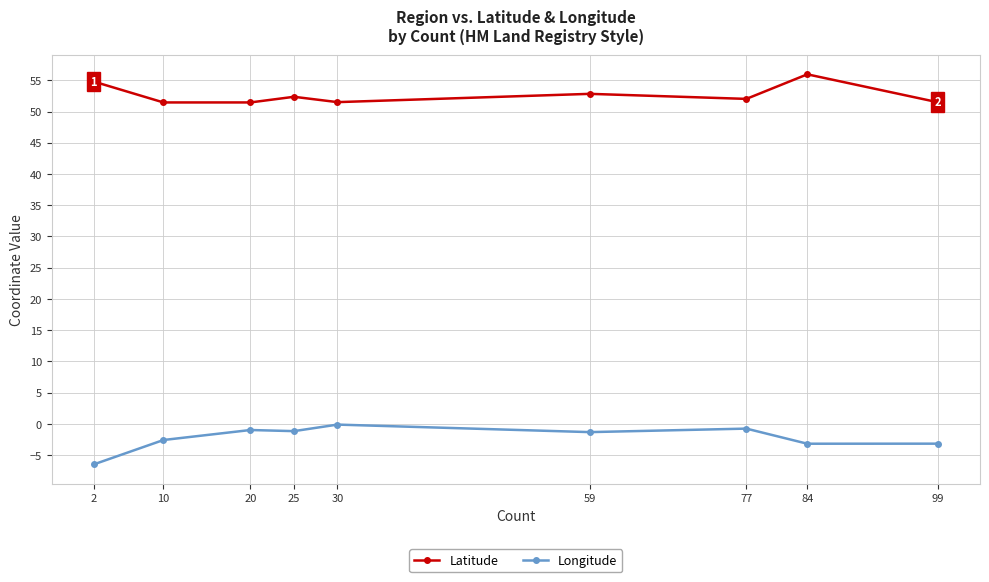

Which series has the widest spread of values?

Longitude